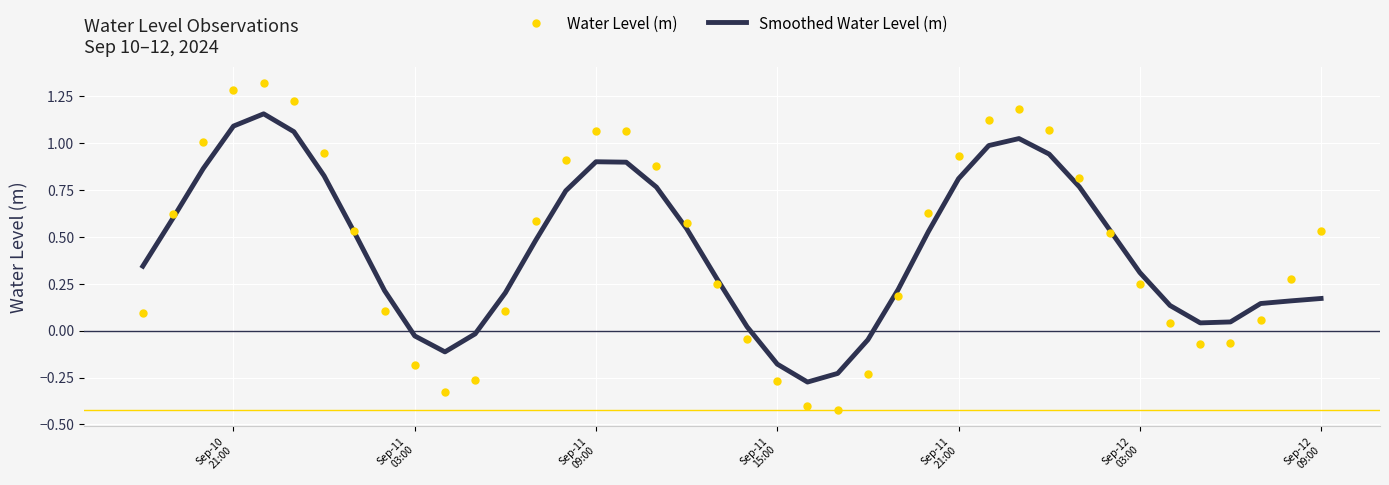

Which series has the largest total across all categories?

Water Level (m)